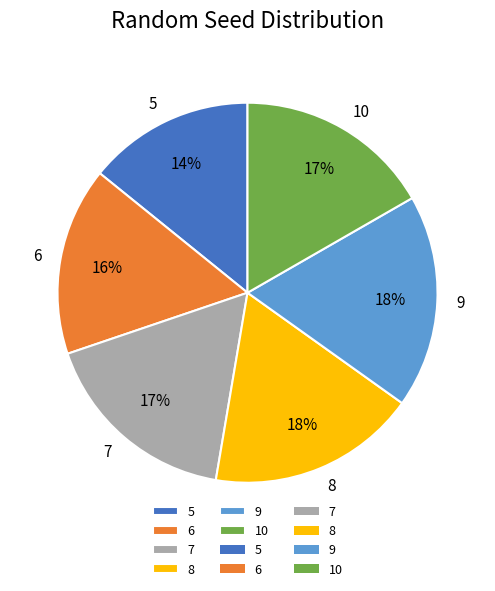

Approximately how many times larger is the value at 9 compared to 8?

1.0